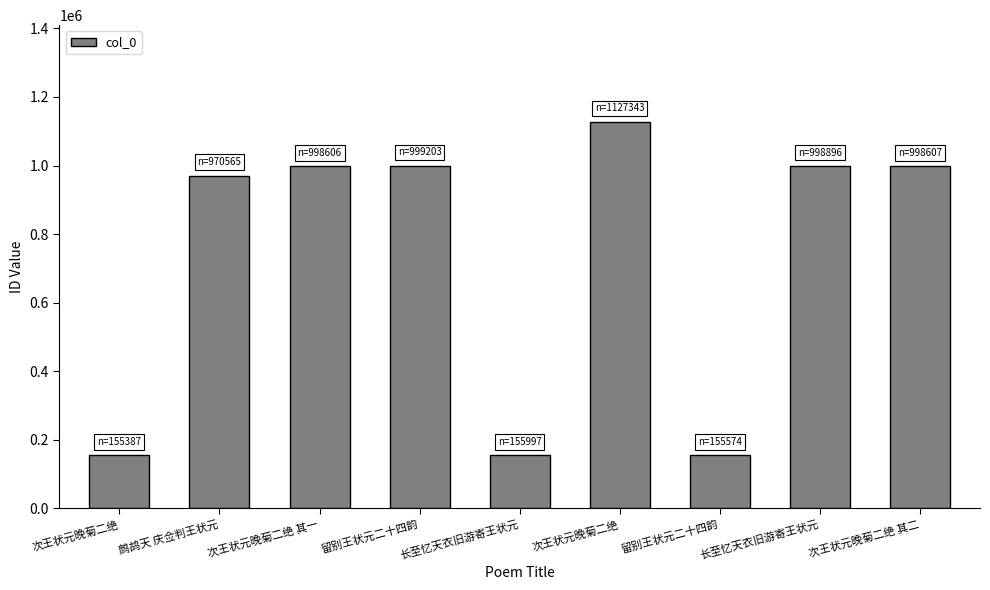

The value at 次王状元晚菊二绝 is 598023. True or false?

False